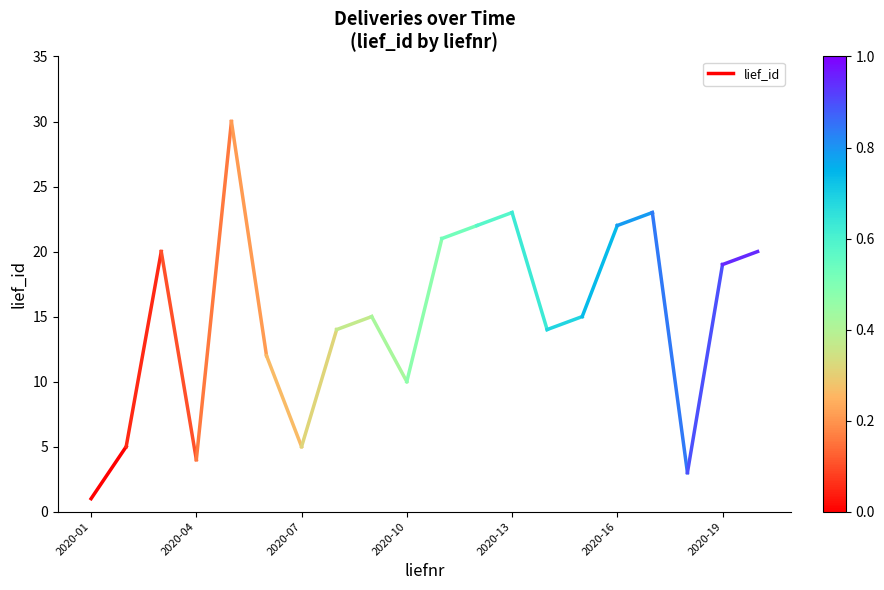

What is the value of the 2nd point from the left?

5